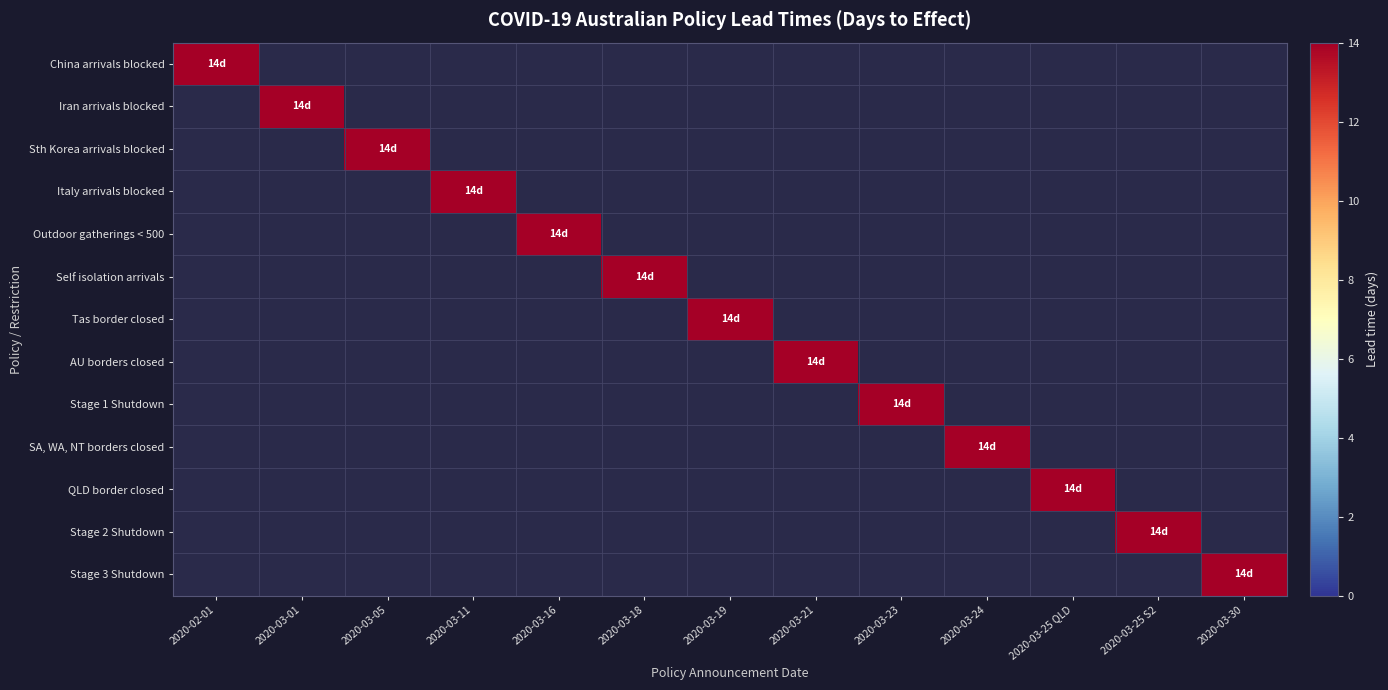

Reading left to right, transcribe all the data shown in this chart.

China arrivals blocked: 14	0	0	0	0	0	0	0	0	0	0	0	0
Iran arrivals blocked: 0	14	0	0	0	0	0	0	0	0	0	0	0
Sth Korea arrivals blocked: 0	0	14	0	0	0	0	0	0	0	0	0	0
Italy arrivals blocked: 0	0	0	14	0	0	0	0	0	0	0	0	0
Outdoor gatherings < 500: 0	0	0	0	14	0	0	0	0	0	0	0	0
Self isolation arrivals: 0	0	0	0	0	14	0	0	0	0	0	0	0
Tas border closed: 0	0	0	0	0	0	14	0	0	0	0	0	0
AU borders closed: 0	0	0	0	0	0	0	14	0	0	0	0	0
Stage 1 Shutdown: 0	0	0	0	0	0	0	0	14	0	0	0	0
SA, WA, NT borders closed: 0	0	0	0	0	0	0	0	0	14	0	0	0
QLD border closed: 0	0	0	0	0	0	0	0	0	0	14	0	0
Stage 2 Shutdown: 0	0	0	0	0	0	0	0	0	0	0	14	0
Stage 3 Shutdown: 0	0	0	0	0	0	0	0	0	0	0	0	14